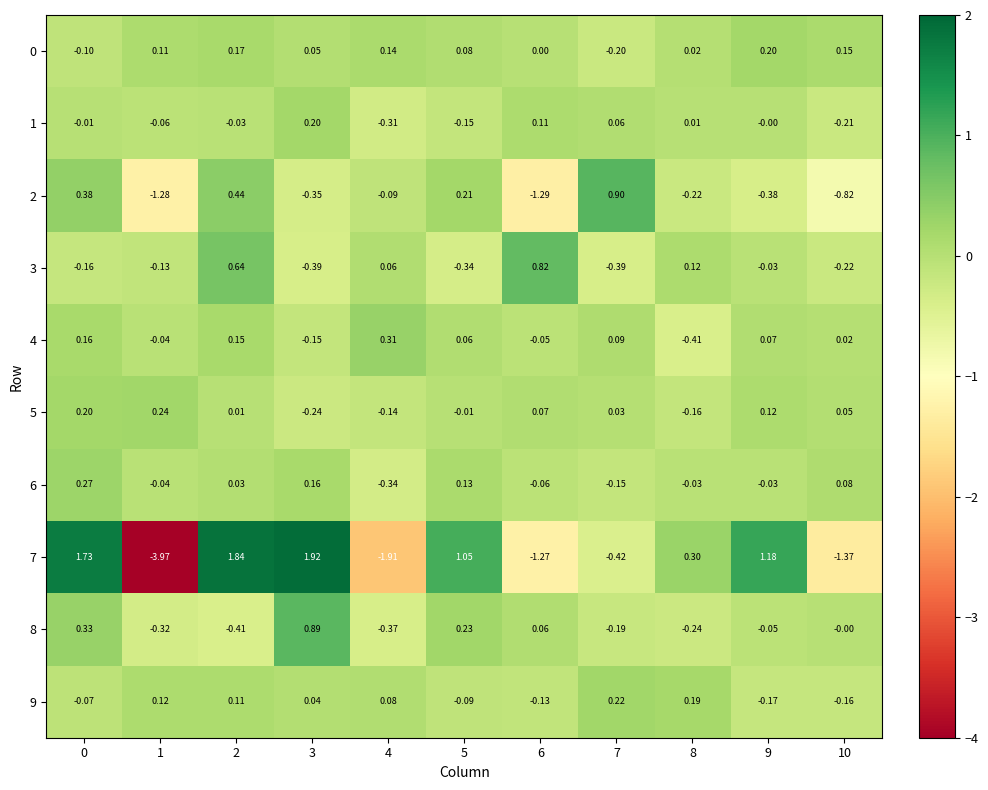

Which category has the lowest value across all series?

1